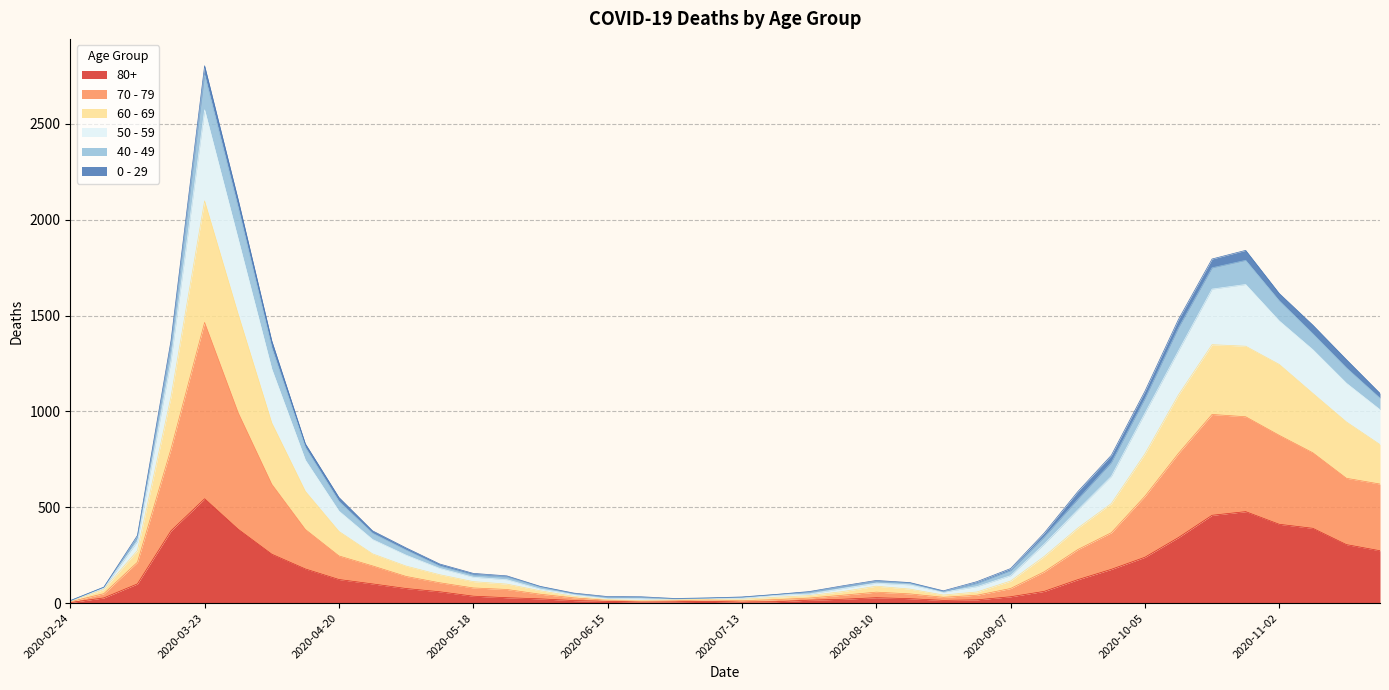

At which category is the sum across all series the highest?

2020-03-23